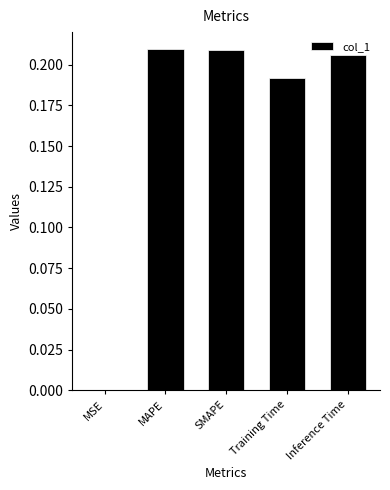

Between Training Time and Inference Time, which is larger?

Inference Time